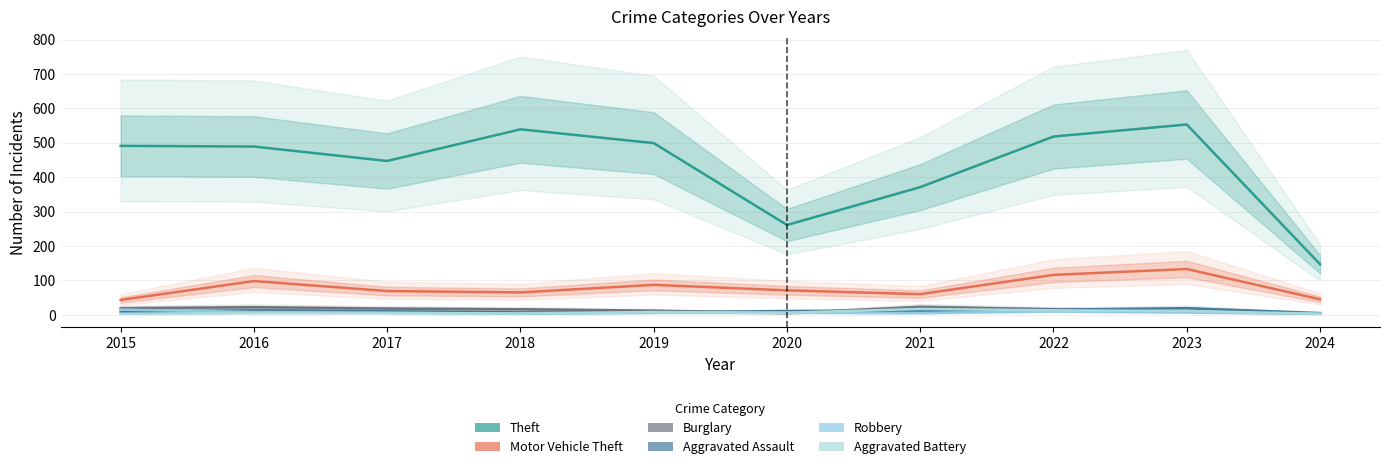

At which label does Theft reach its minimum?

2024